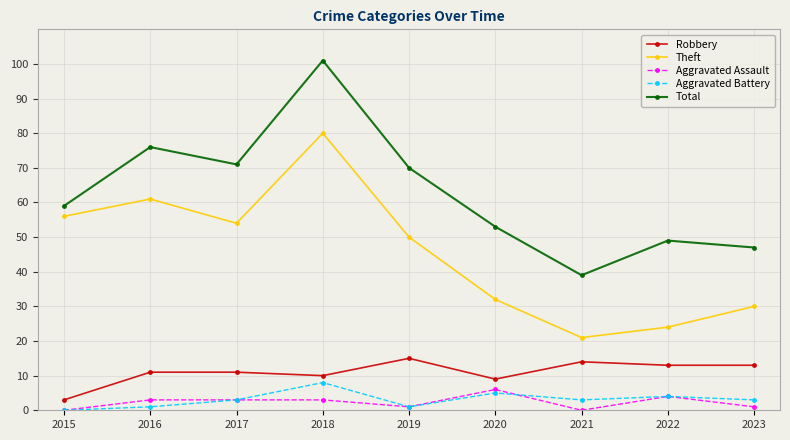

Reading right to left, extract all data points from this chart.

Robbery: 2023=13	2022=13	2021=14	2020=9	2019=15	2018=10	2017=11	2016=11	2015=3
Theft: 2023=30	2022=24	2021=21	2020=32	2019=50	2018=80	2017=54	2016=61	2015=56
Aggravated Assault: 2023=1	2022=4	2021=0	2020=6	2019=1	2018=3	2017=3	2016=3	2015=0
Aggravated Battery: 2023=3	2022=4	2021=3	2020=5	2019=1	2018=8	2017=3	2016=1	2015=0
Total: 2023=47	2022=49	2021=39	2020=53	2019=70	2018=101	2017=71	2016=76	2015=59